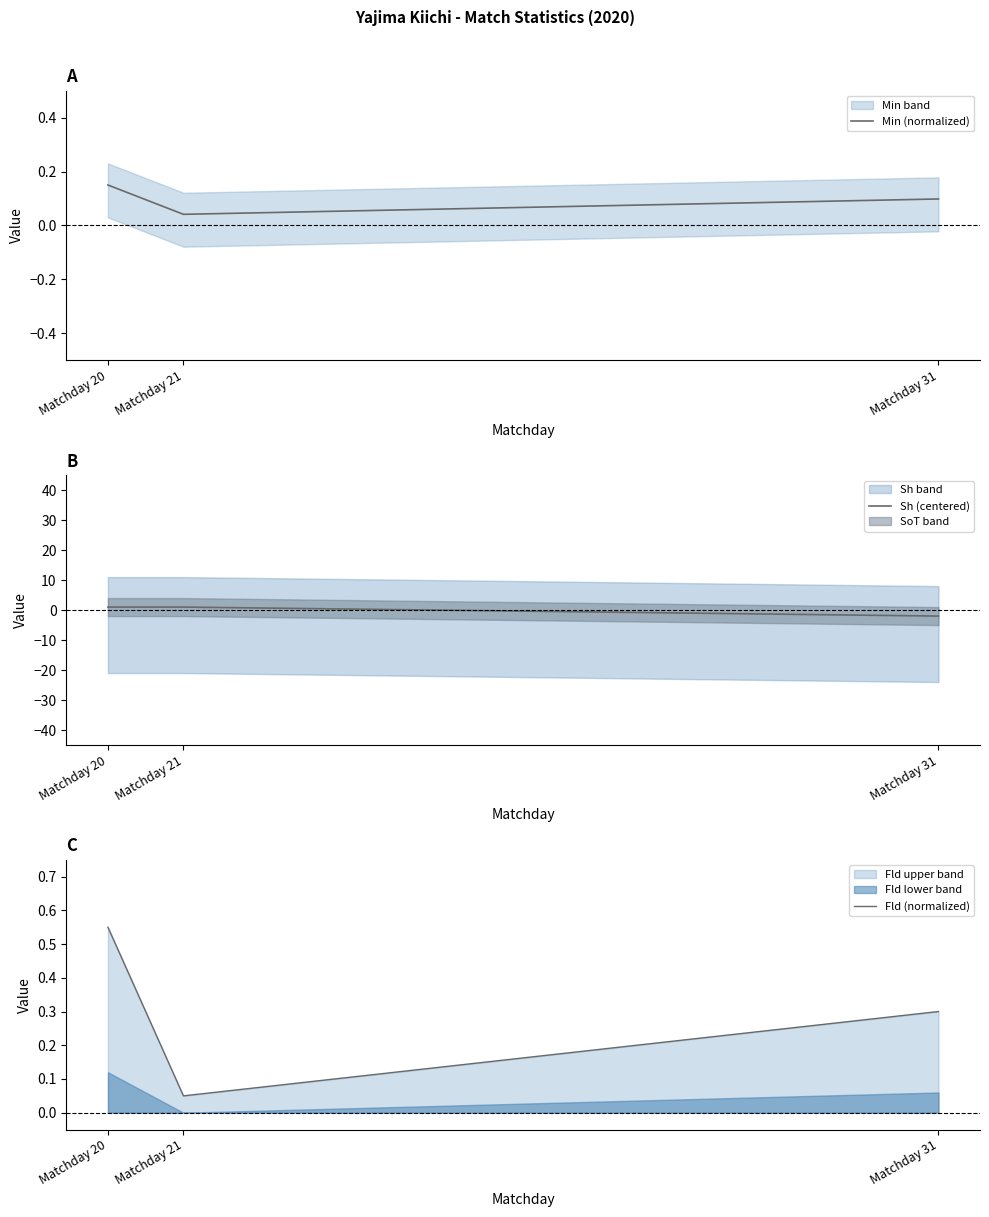

The value of Min (normalized) at Matchday 31 is 0.1. True or false?

True